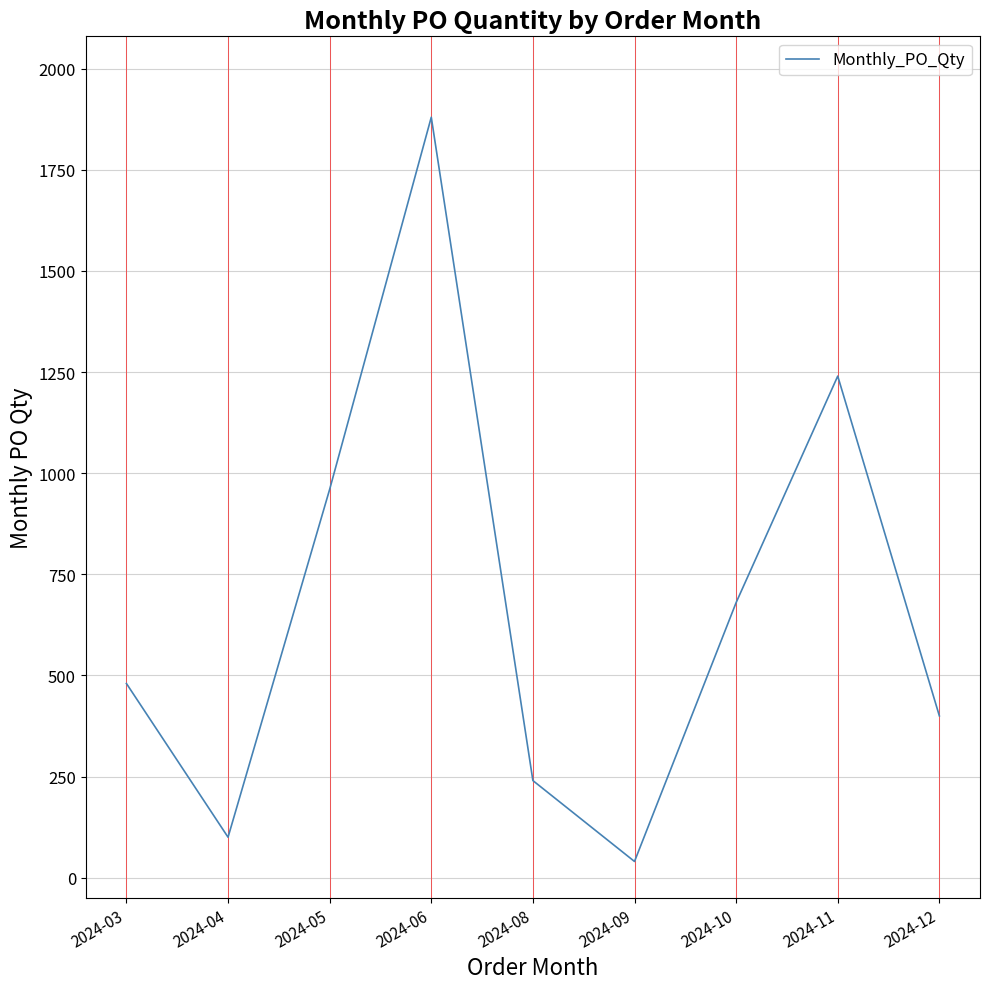

Count the number of categories in the chart.

9